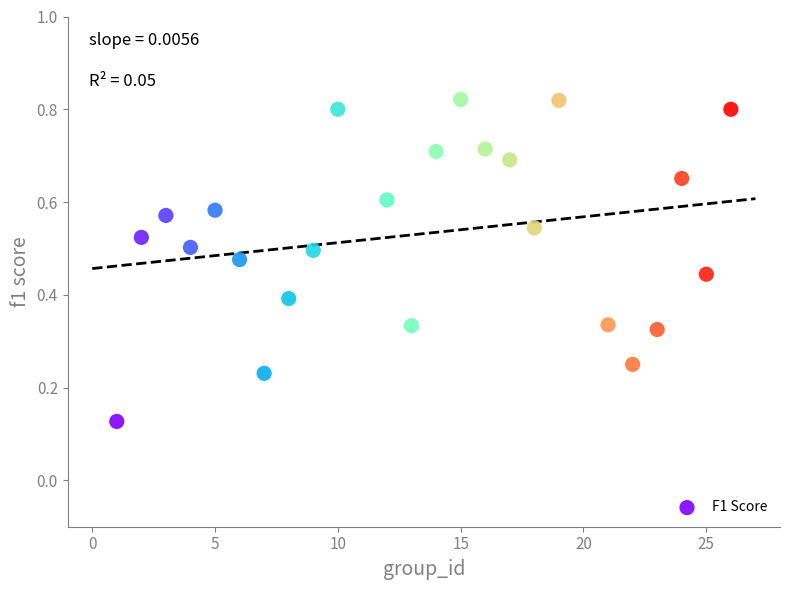

What is the range of X values (max minus min)?

25.0